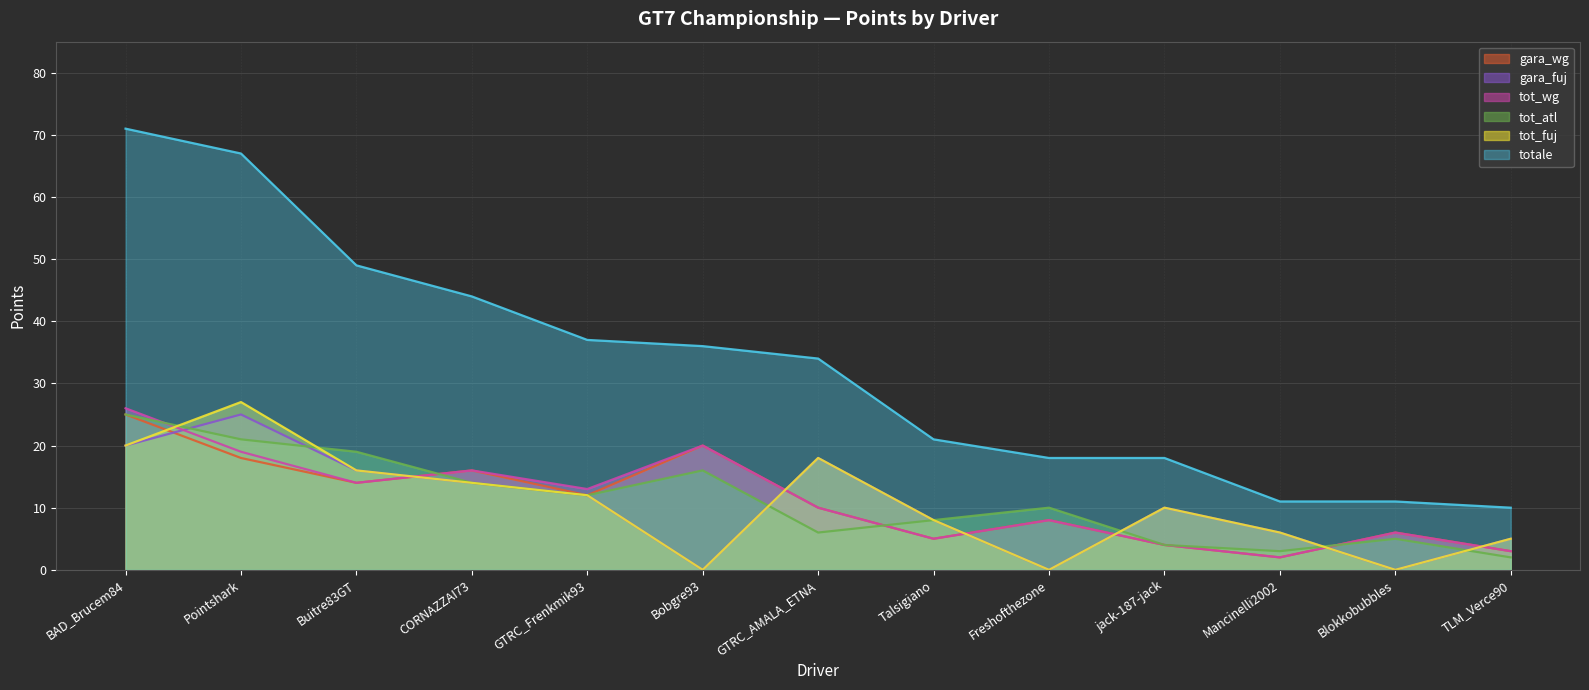

How many values in the totale series are below 34?

6